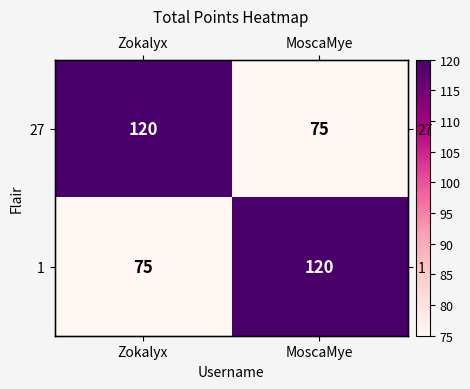

What is the difference between the highest and lowest values at MoscaMye?

45